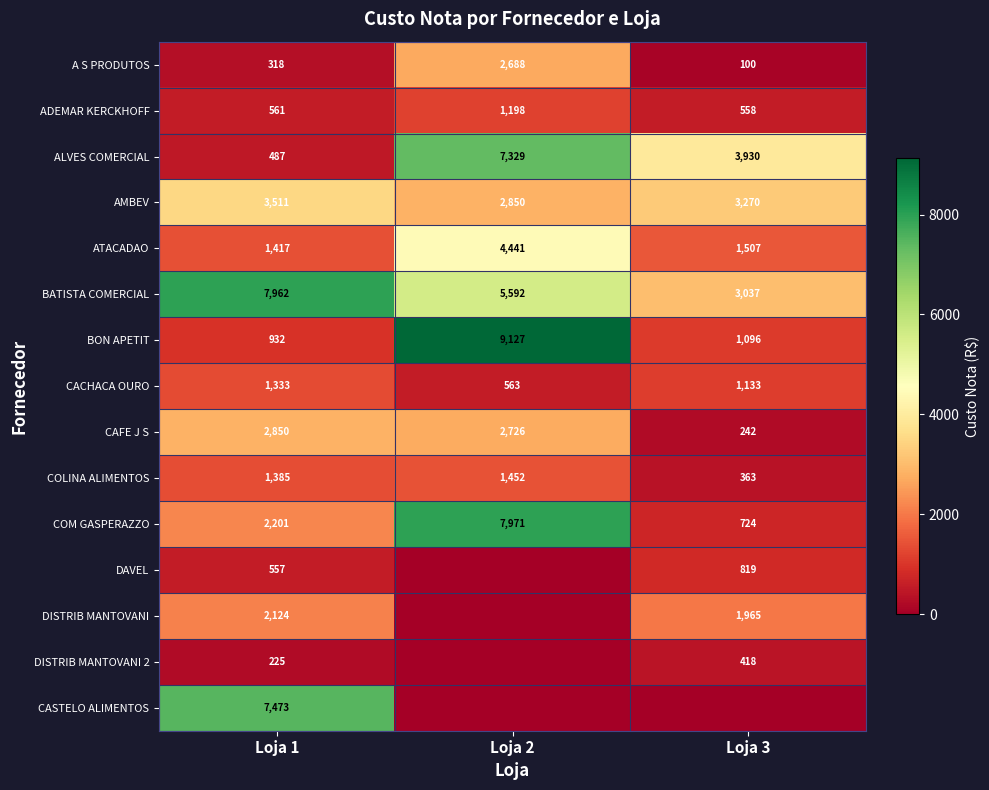

What is the spread (max minus min) of values at Loja 1?

7737